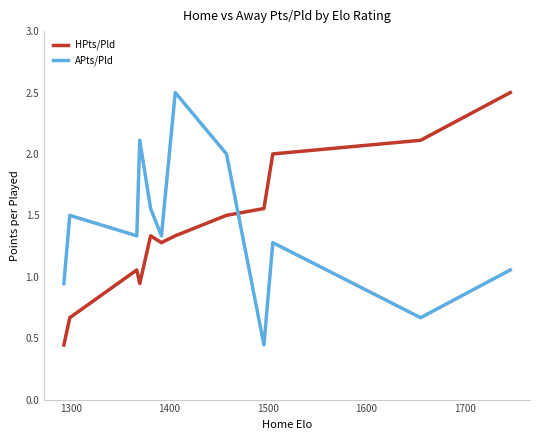

What is the maximum value shown in the chart?

2.5